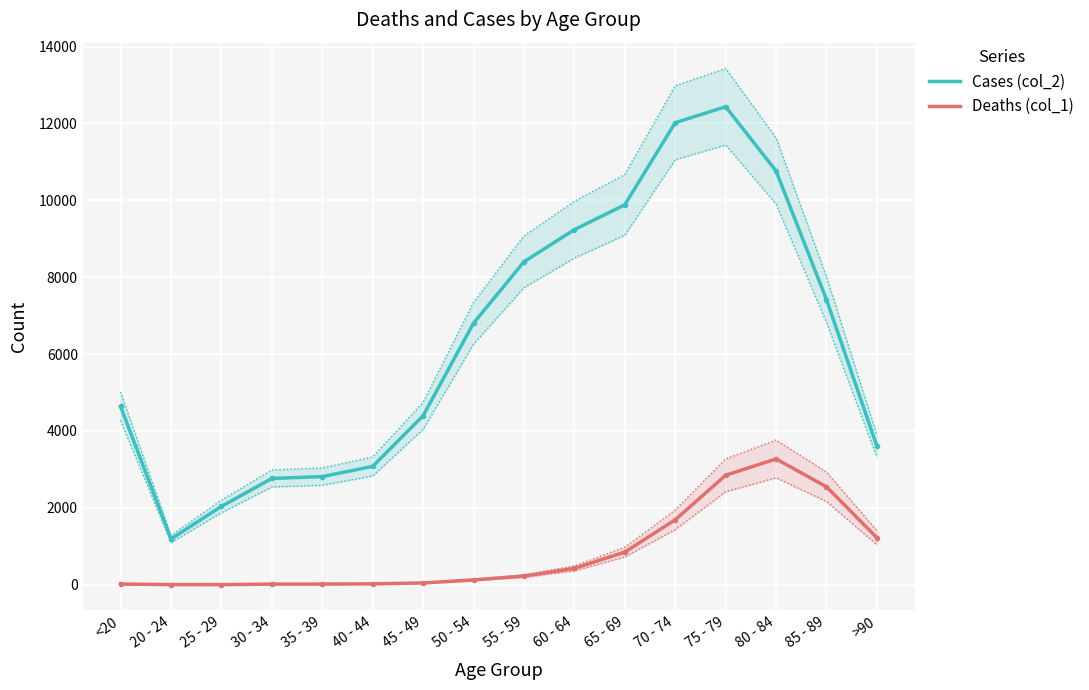

At which label does Cases (col_2) reach its minimum?

20 - 24